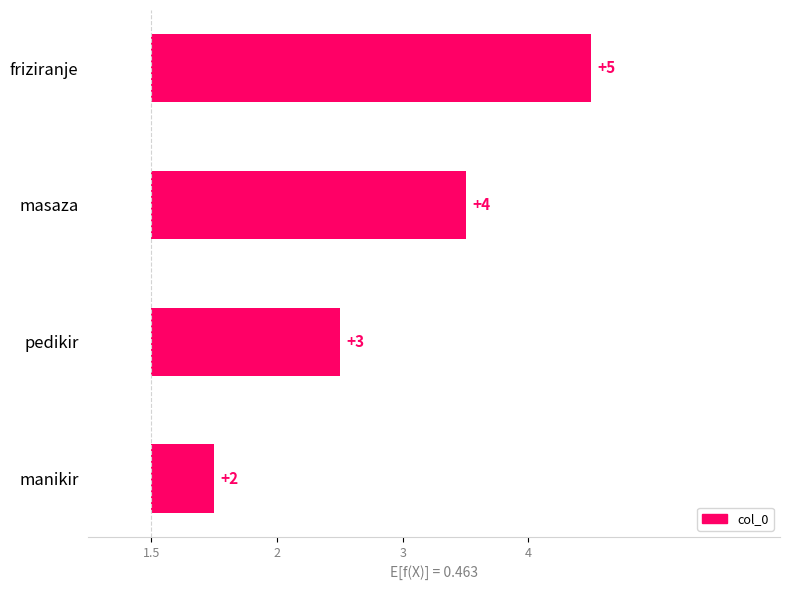

True or false: the data shows 0.2 at manikir.

False